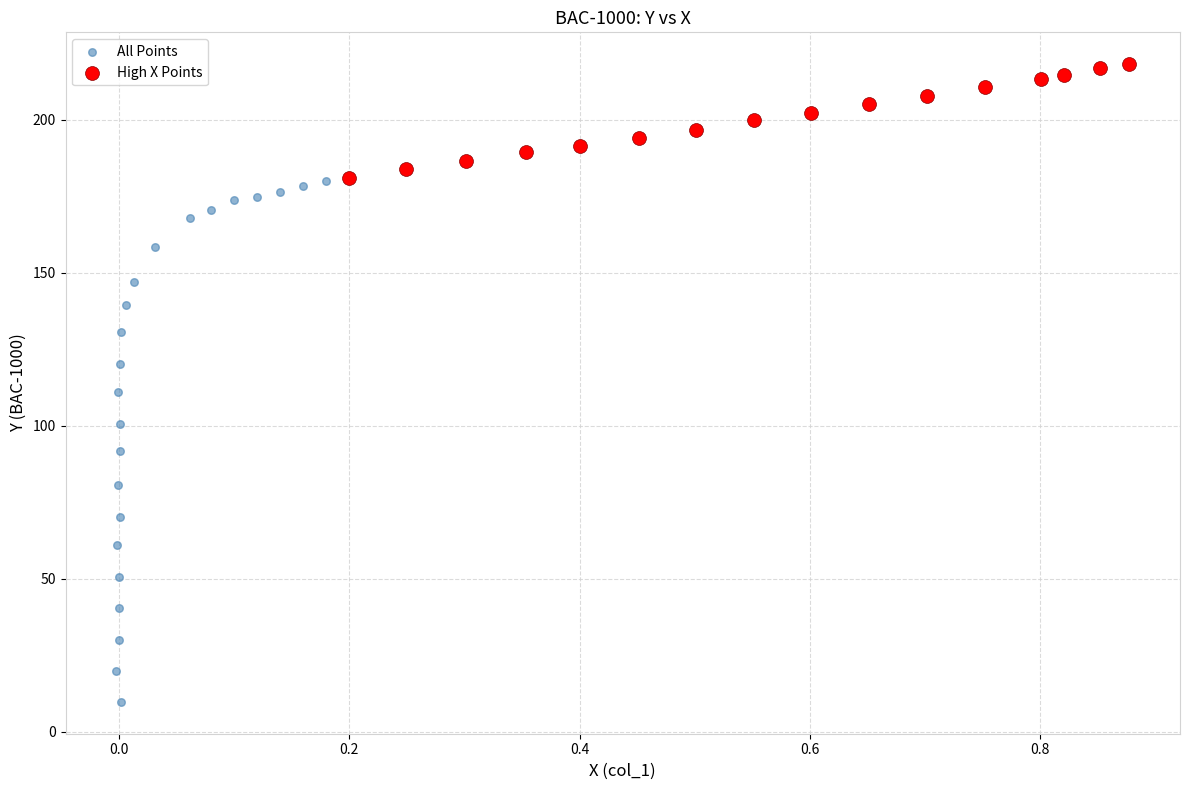

Which series has the widest spread of Y values?

All Points